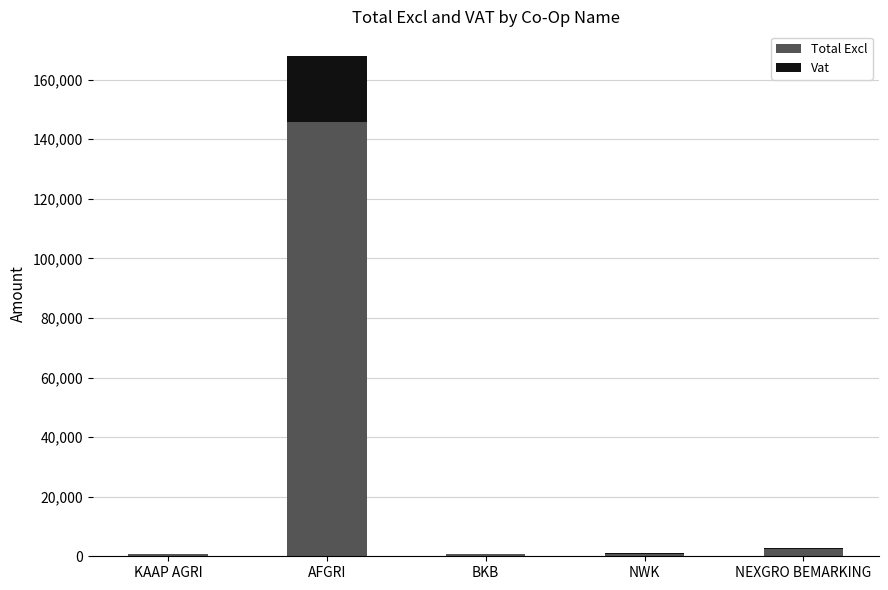

At which category is the sum across all series the highest?

AFGRI